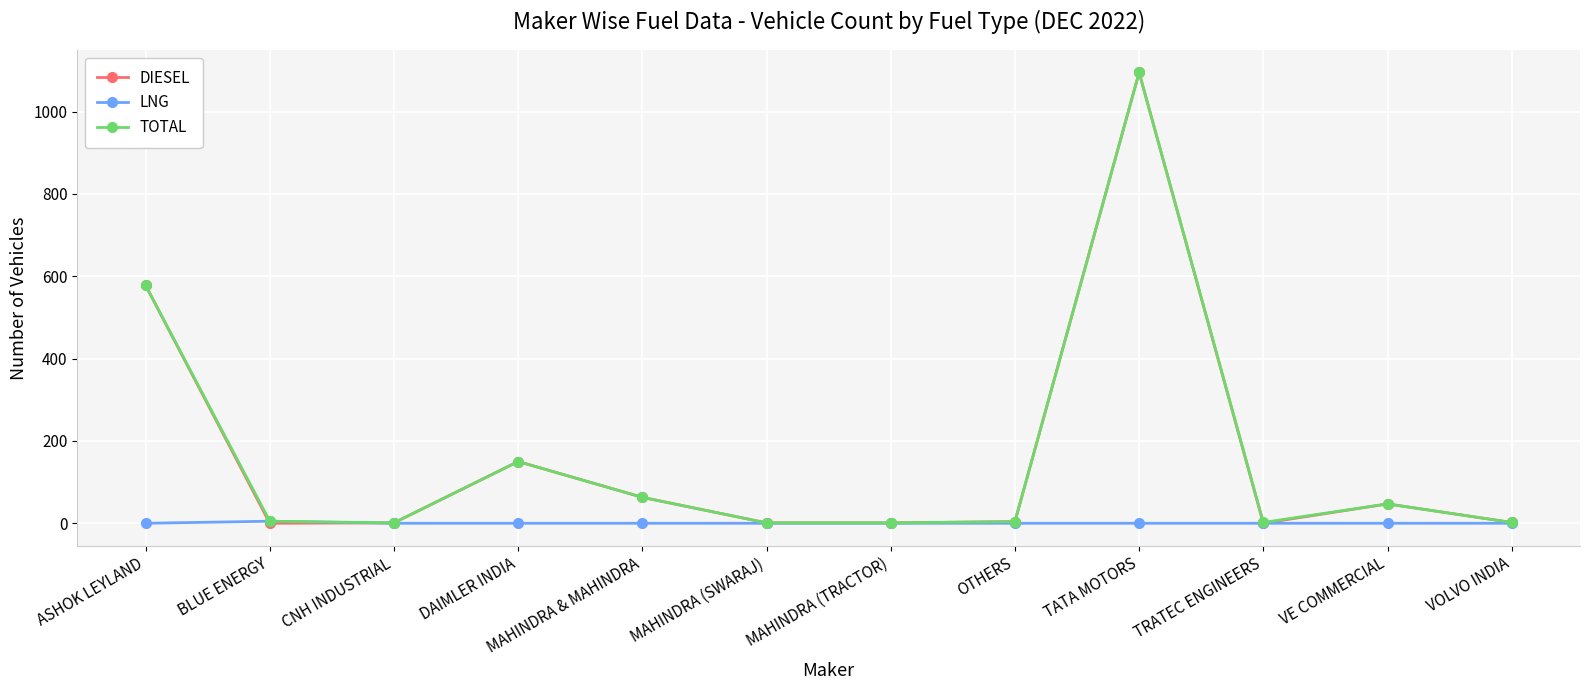

What is the highest value of the DIESEL series?

1095